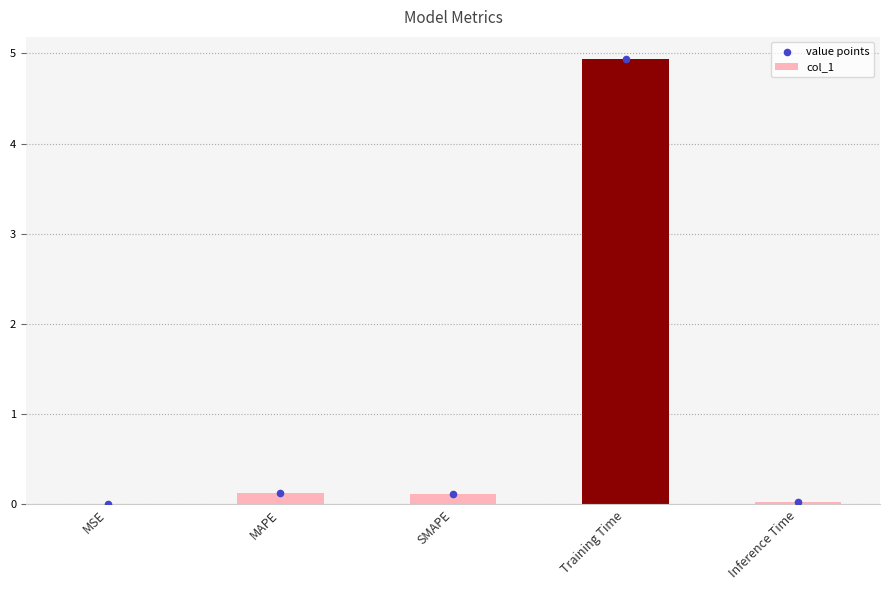

At how many categories does at least one series exceed 0?

5